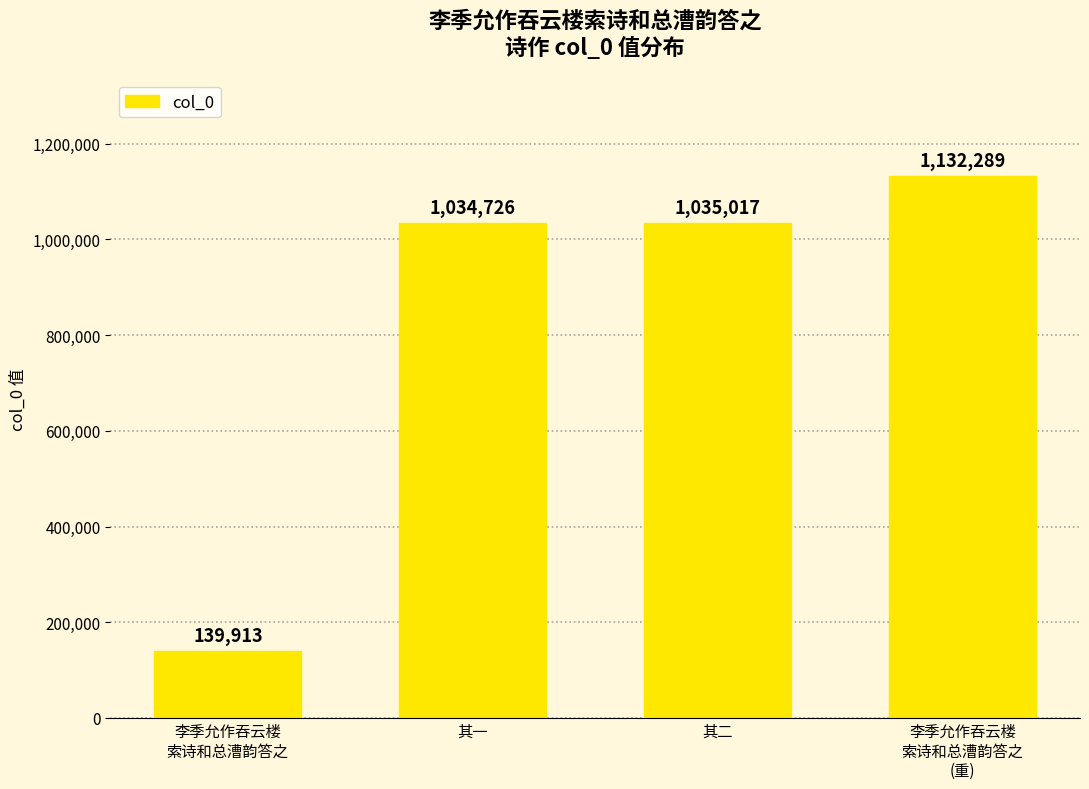

What is the difference between the second highest and minimum values?

895104